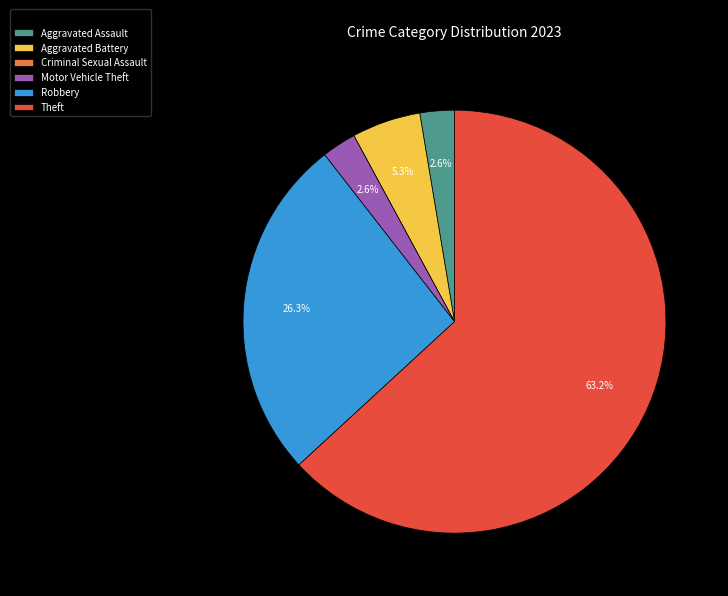

What is the majority slice?

Theft